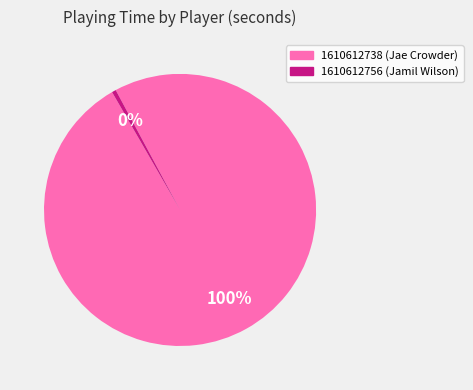

How many segments does this pie chart have?

2